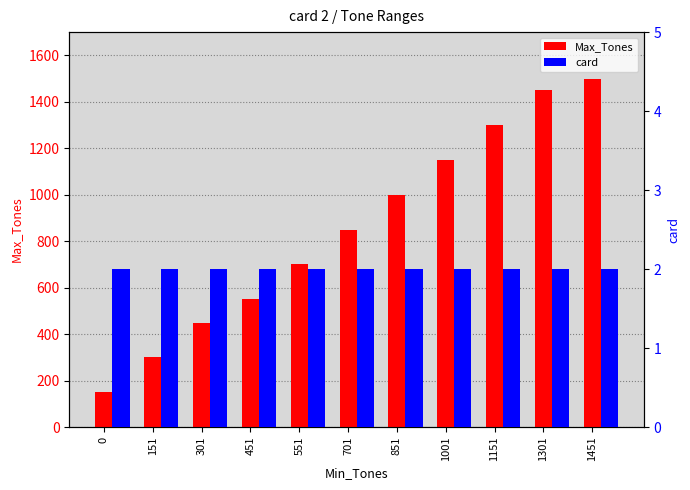

What is the value of the Max_Tones bar at the 1st from the left?

150